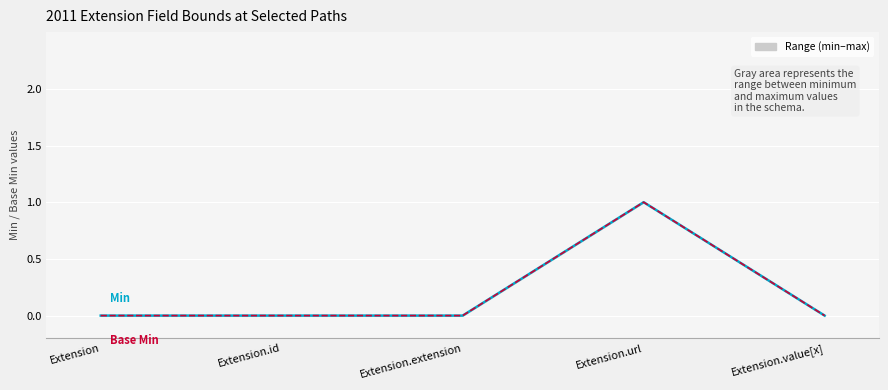

Is it true that Base Min equals 1 at Extension.url?

False